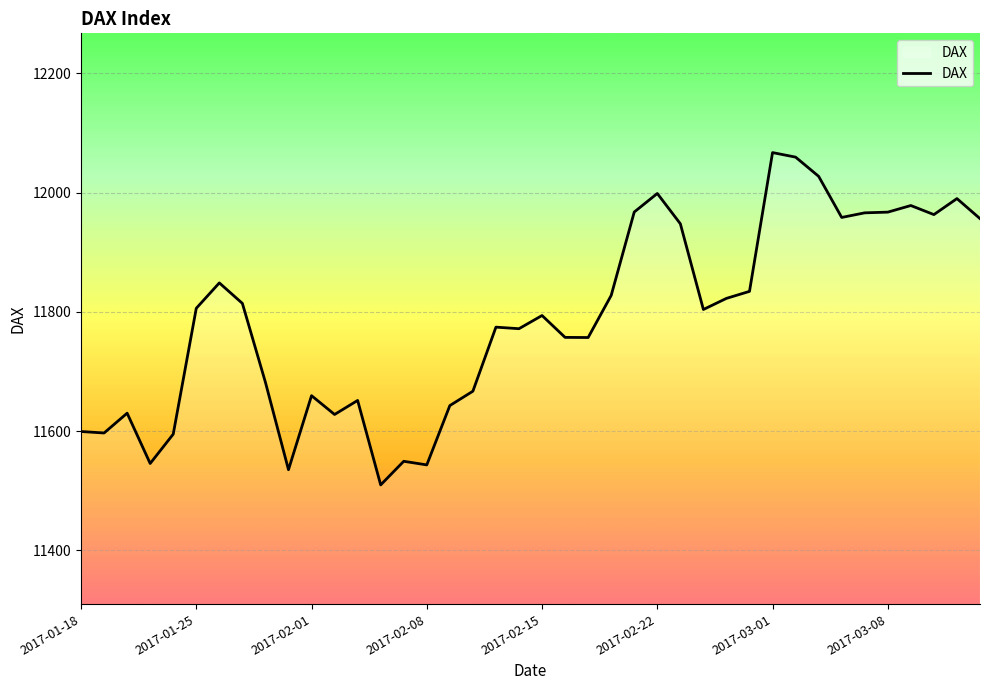

What is the greatest value displayed?

12067.2